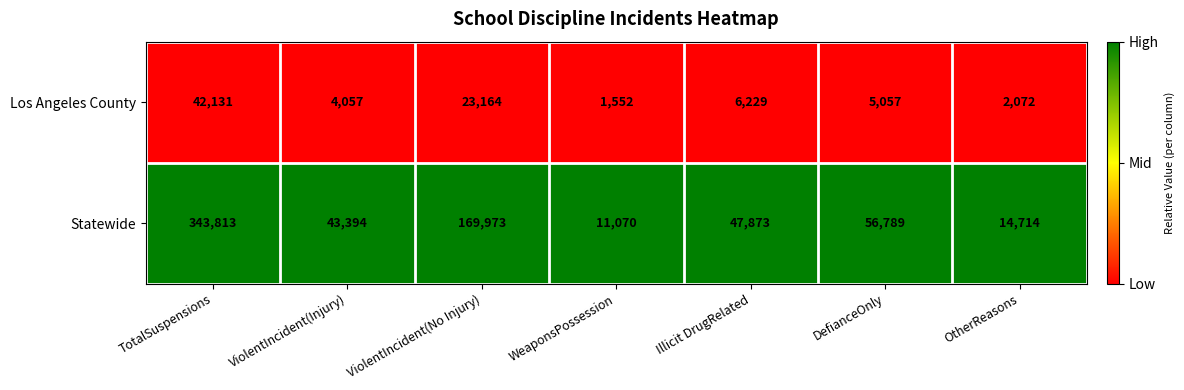

Which category has the highest value in the Los Angeles County series?

TotalSuspensions